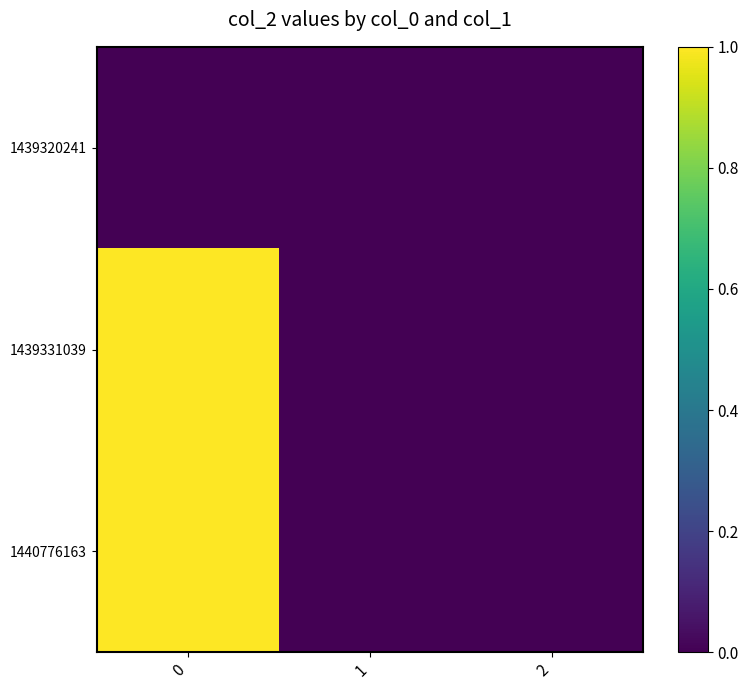

Which series has the largest range (max minus min)?

1439331039